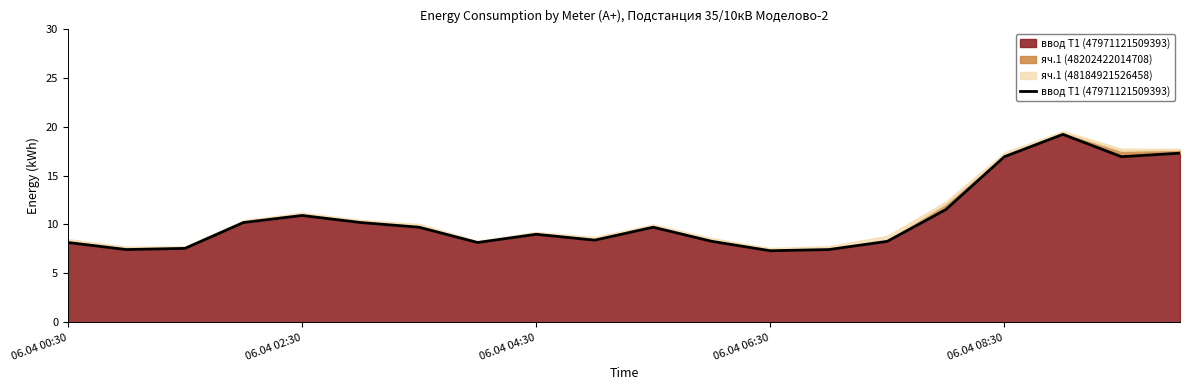

True or false: the data shows 12.9 at 11.

False